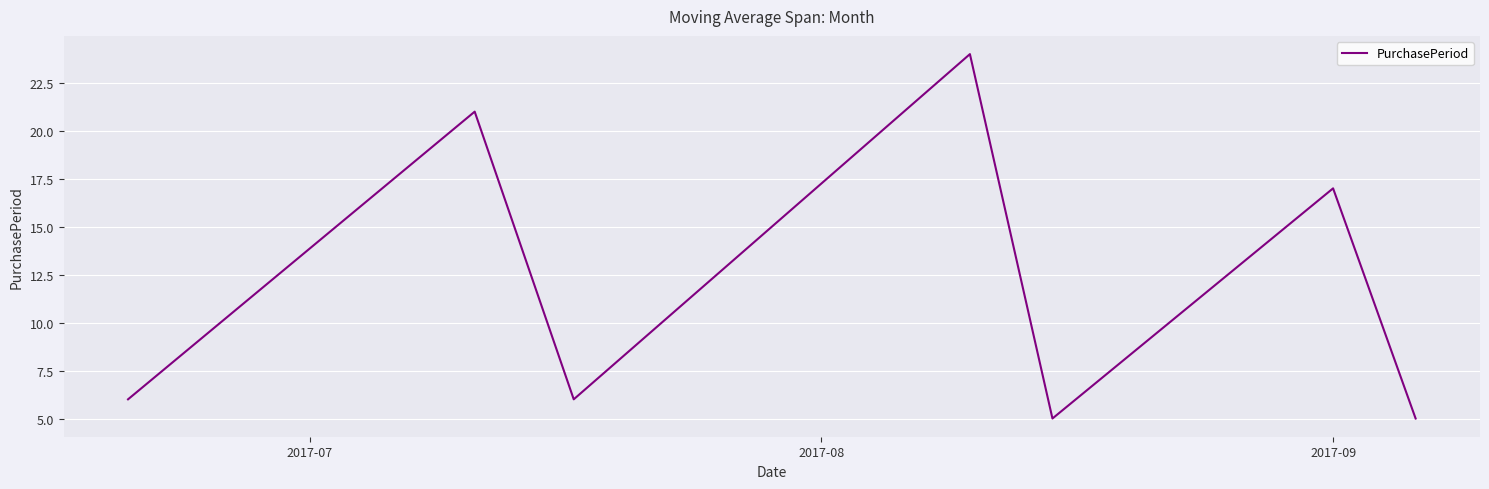

How many interior local valleys (lower than both neighbors) does the data have?

2